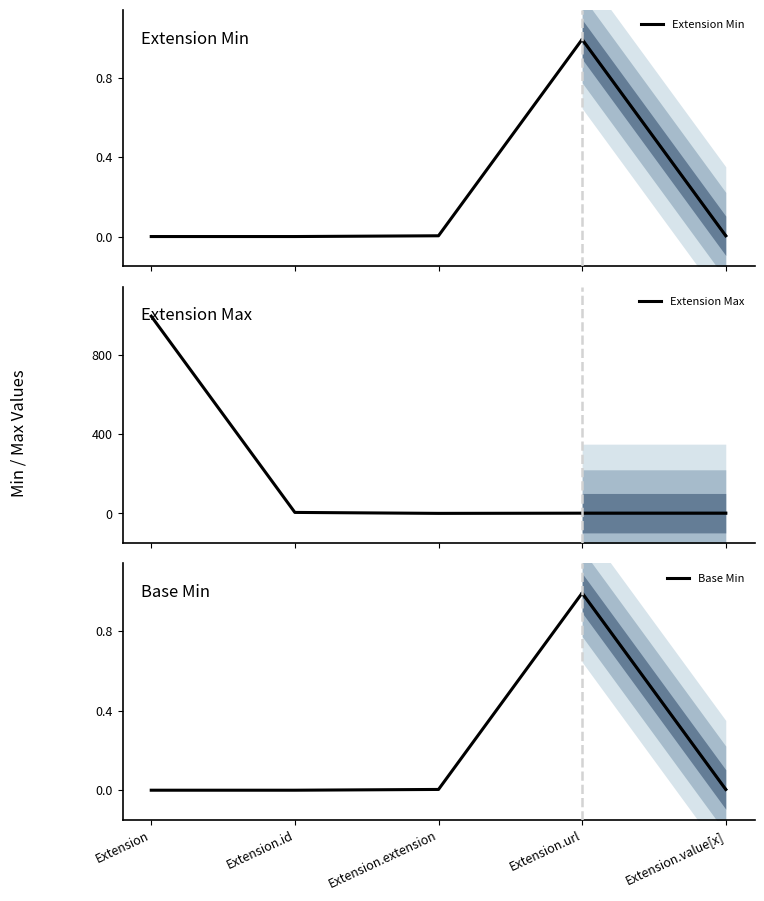

True or false: Extension Min and Extension Max cross at least once.

False